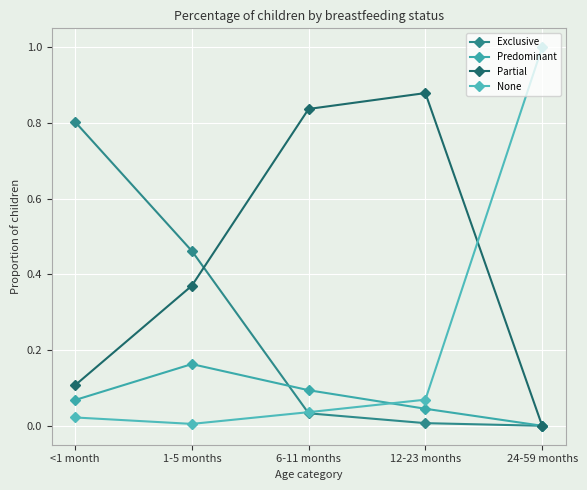

What is the label of the 5th point from the left?

24-59 months